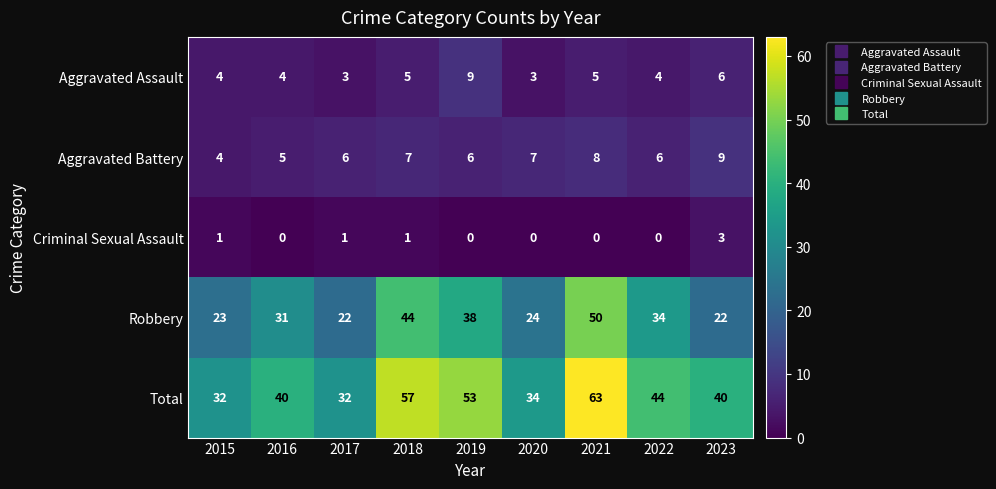

How many data points does each series have?

9